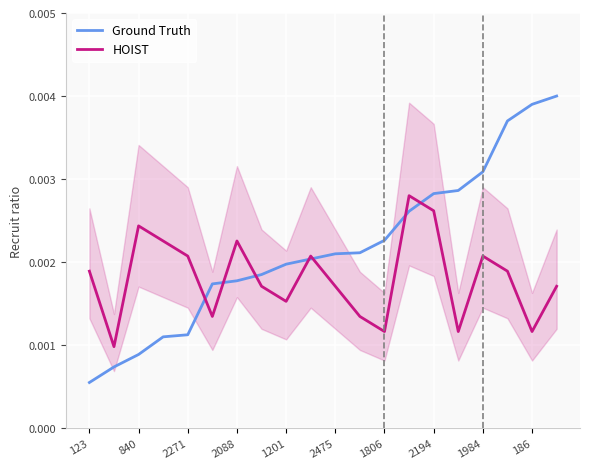

How many series are shown in this chart?

2